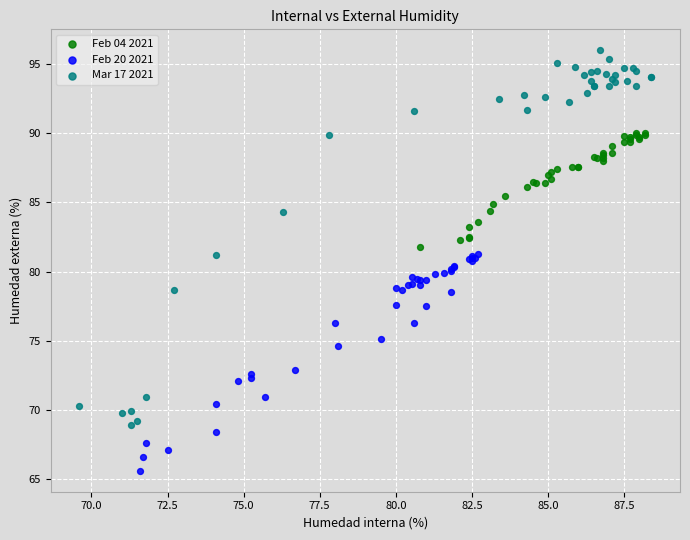

Which series has the largest Y range (max minus min)?

Mar 17 2021